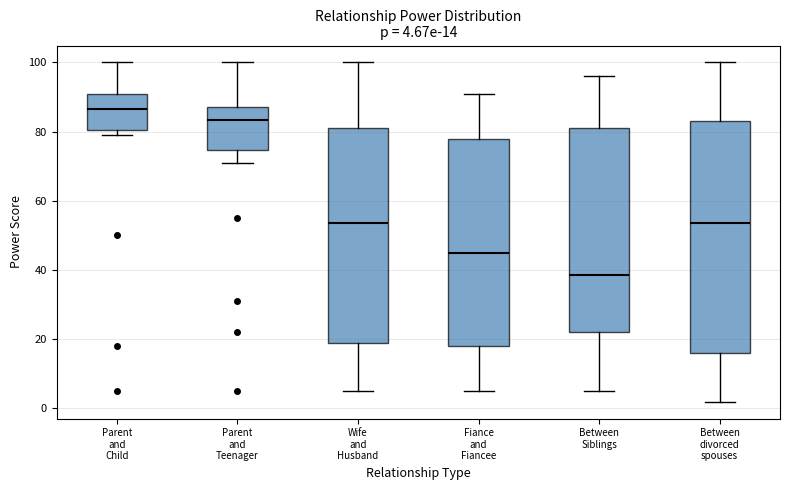

Comparing the boxes themselves (not the whiskers), which one is the tallest?

Between divorced spouses